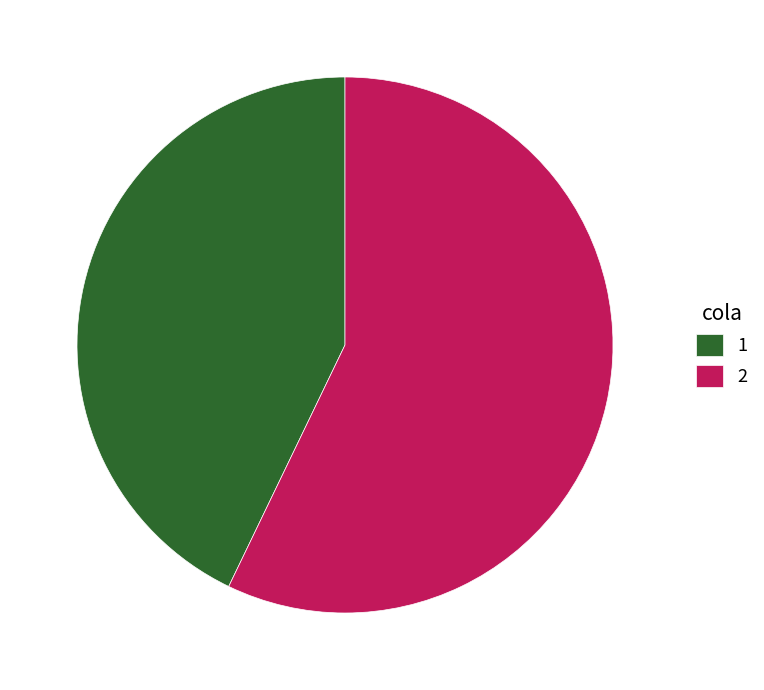

Is the sum of 2 and 1 greater than half?

Yes